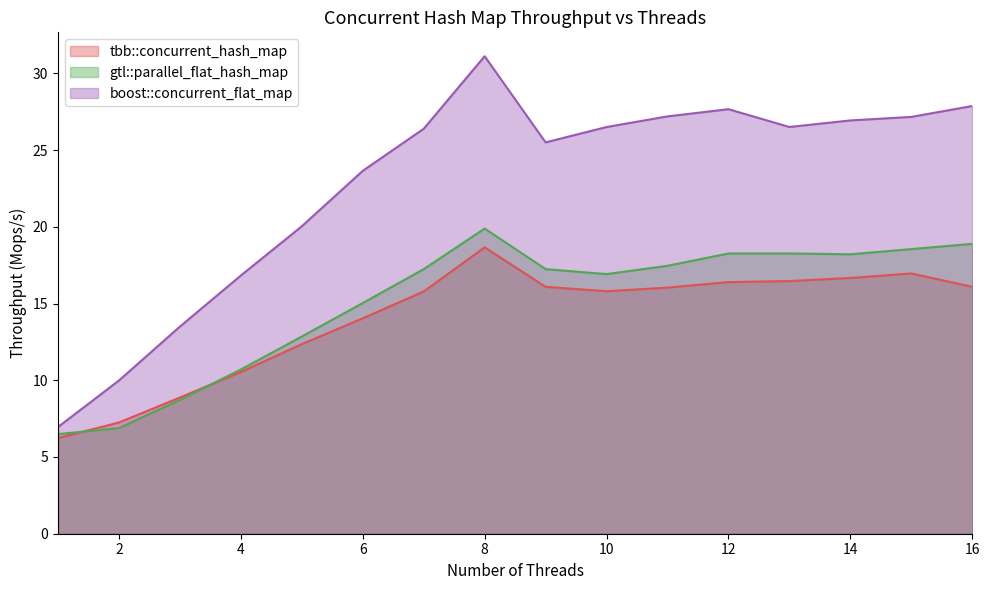

What is the approximate value of tbb::concurrent_hash_map at 3?

8.9